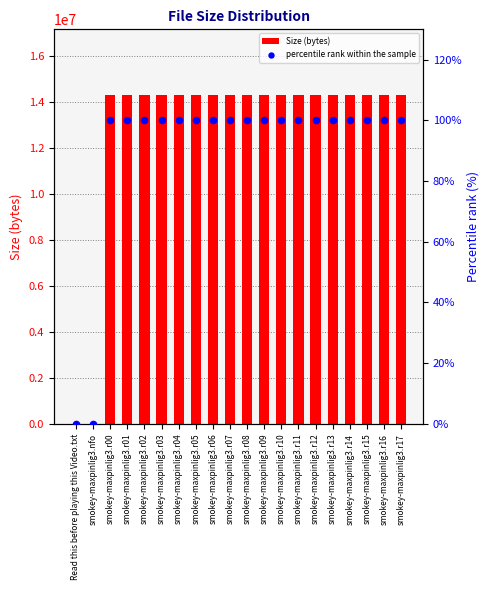

Which series has the largest total across all categories?

Size (bytes)